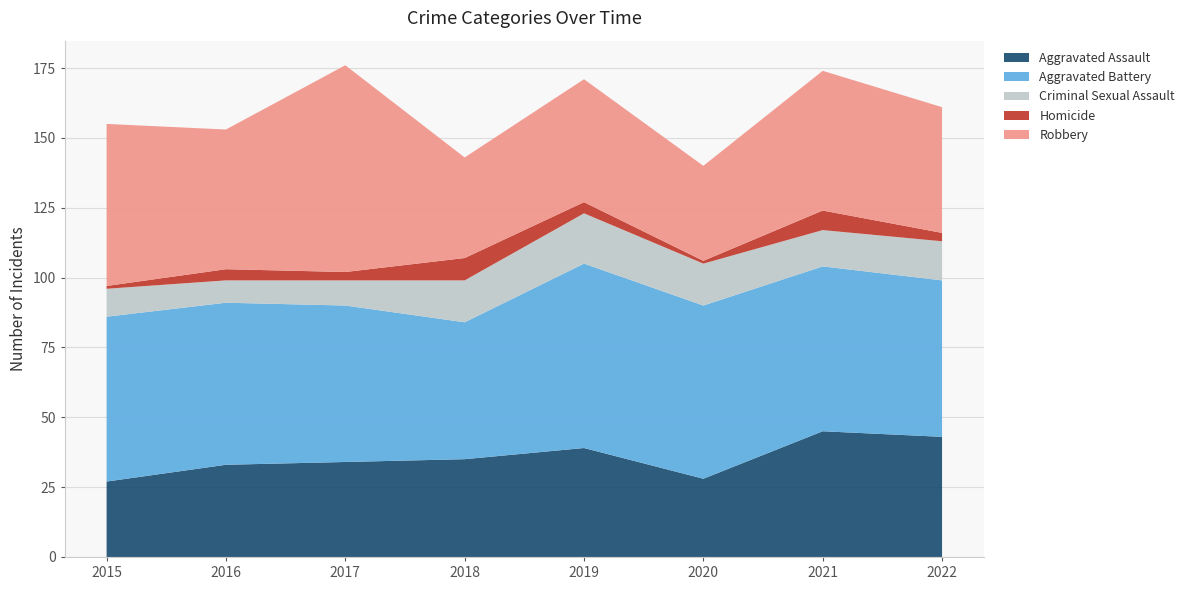

Reading left to right, list all the values displayed in this chart.

Aggravated Assault: 27	33	34	35	39	28	45	43
Aggravated Battery: 59	58	56	49	66	62	59	56
Criminal Sexual Assault: 10	8	9	15	18	15	13	14
Homicide: 1	4	3	8	4	1	7	3
Robbery: 58	50	74	36	44	34	50	45